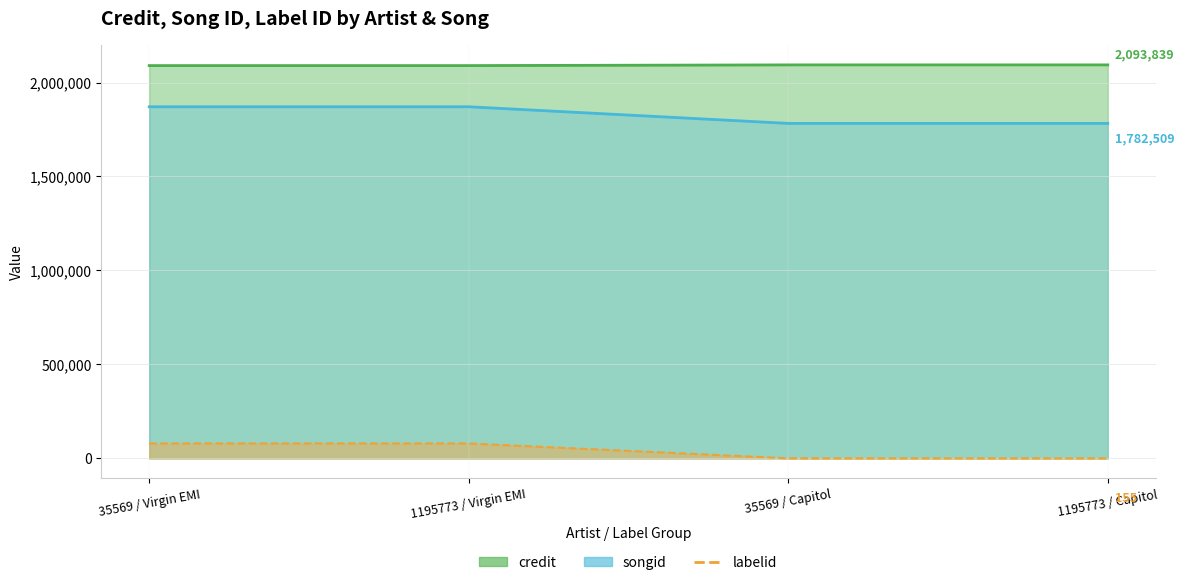

Which series has the largest total across all categories?

credit